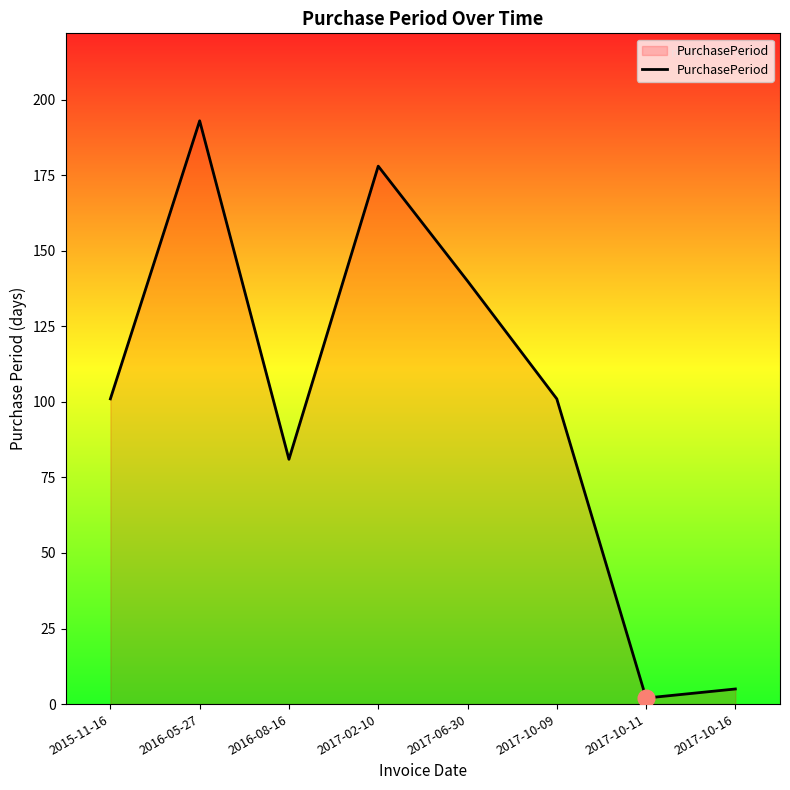

What is the ratio of the value at 2015-11-16 to the value at 2017-10-09?

1.0